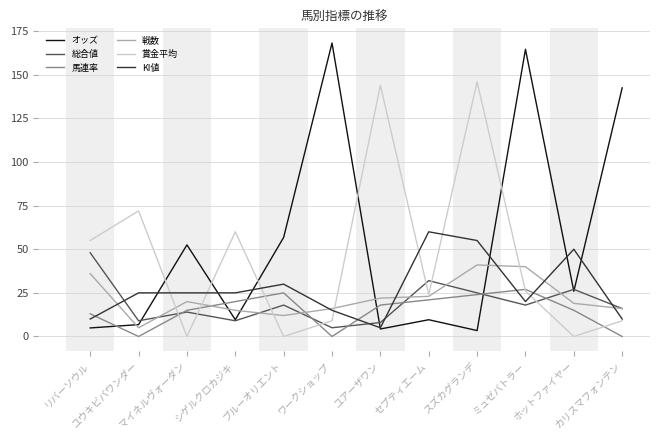

Which series has the largest range (max minus min)?

オッズ